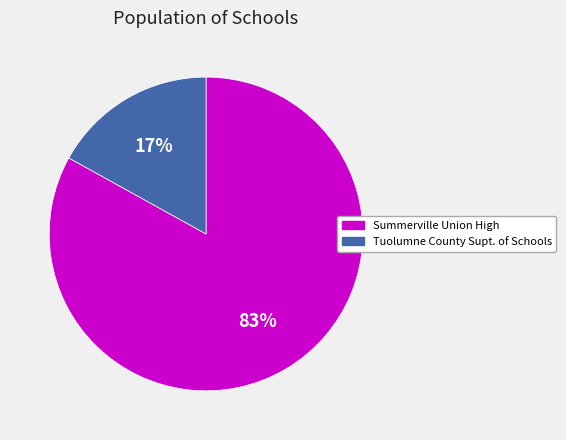

Is the sum of Summerville Union High and Tuolumne County Supt. of Schools greater than half?

Yes